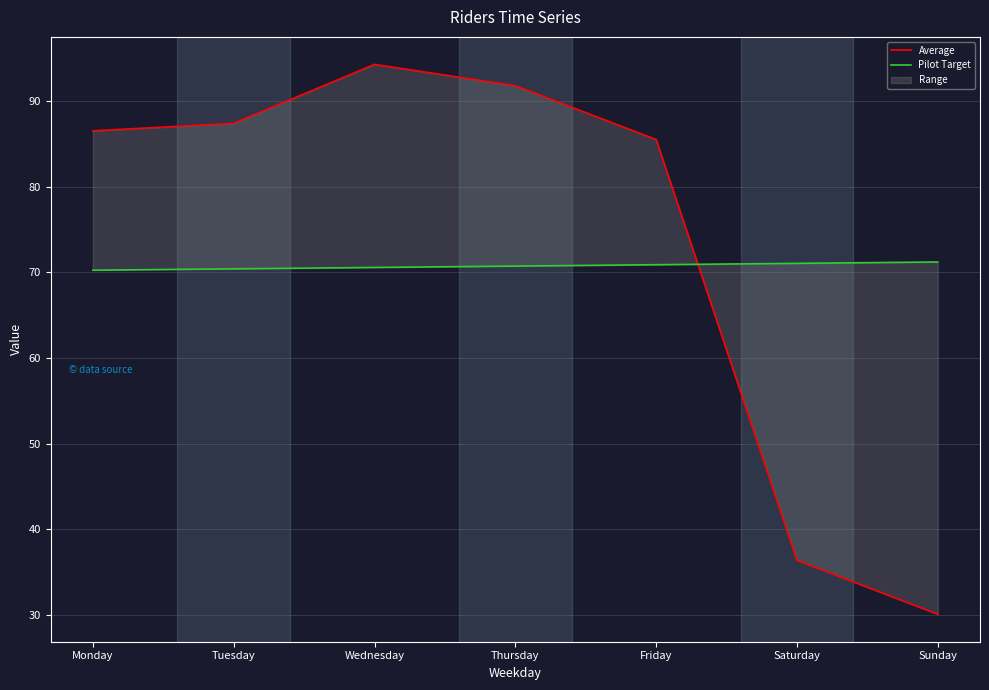

Reading right to left, what are all the values shown in this chart?

Average: 30.1	36.4	85.5	91.8	94.3	87.4	86.5
Pilot Target: 71.2	71.1	70.9	70.7	70.6	70.4	70.3